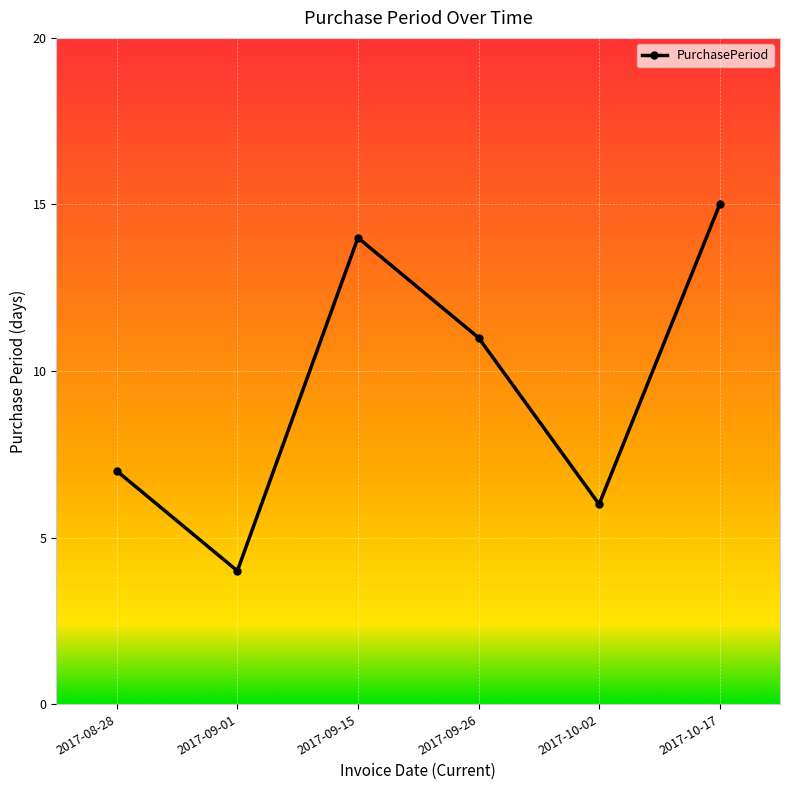

Reading left to right, list all the values displayed in this chart.

7	4	14	11	6	15